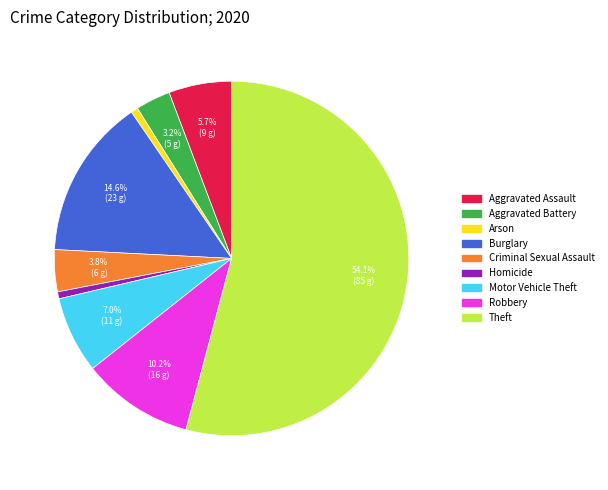

How many slices are in this pie chart?

9